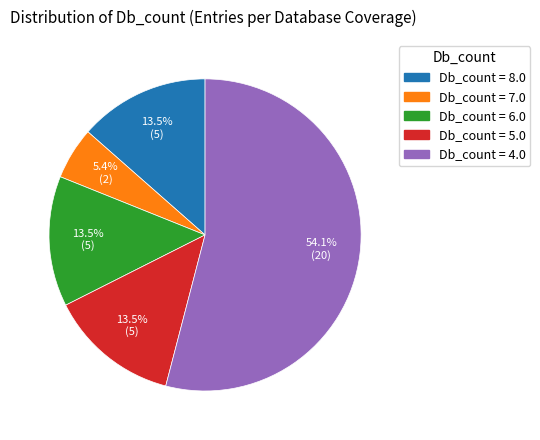

How many slices are in this pie chart?

5